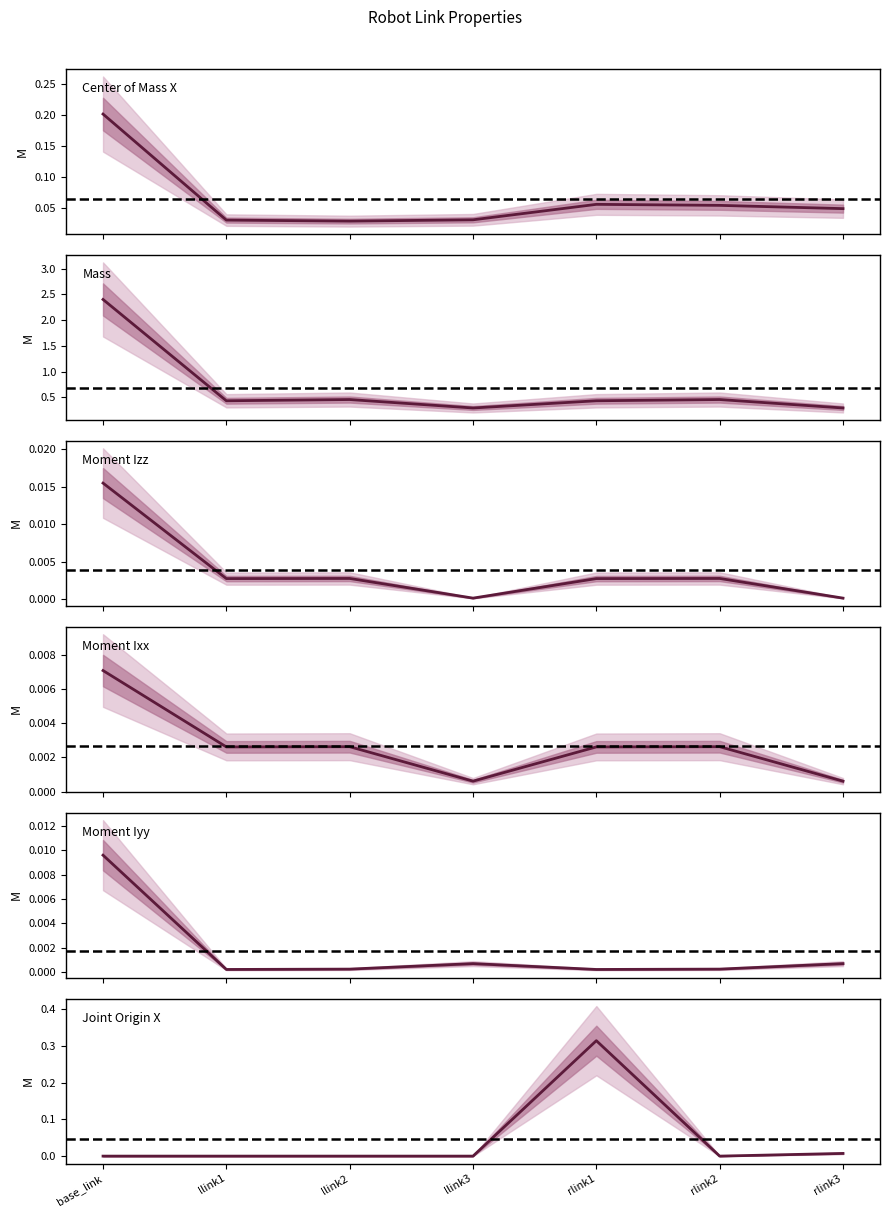

At which label does Moment Iyy reach its peak?

base_link